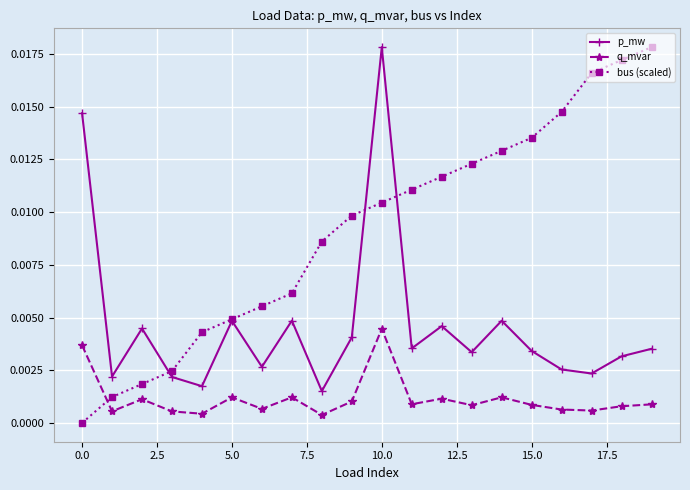

True or false: p_mw and q_mvar intersect in this chart.

False